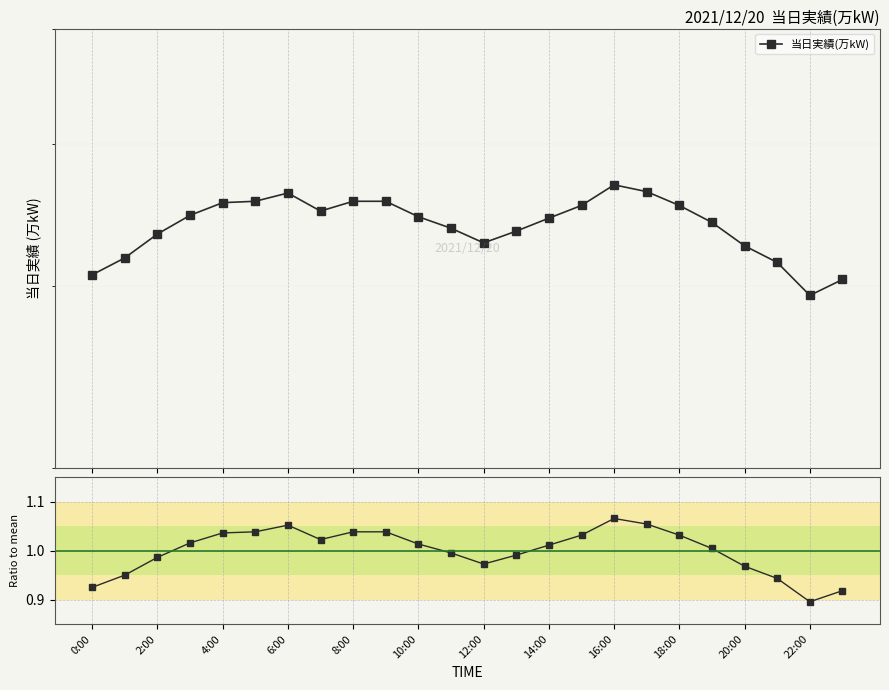

What position from the right is 17?

7